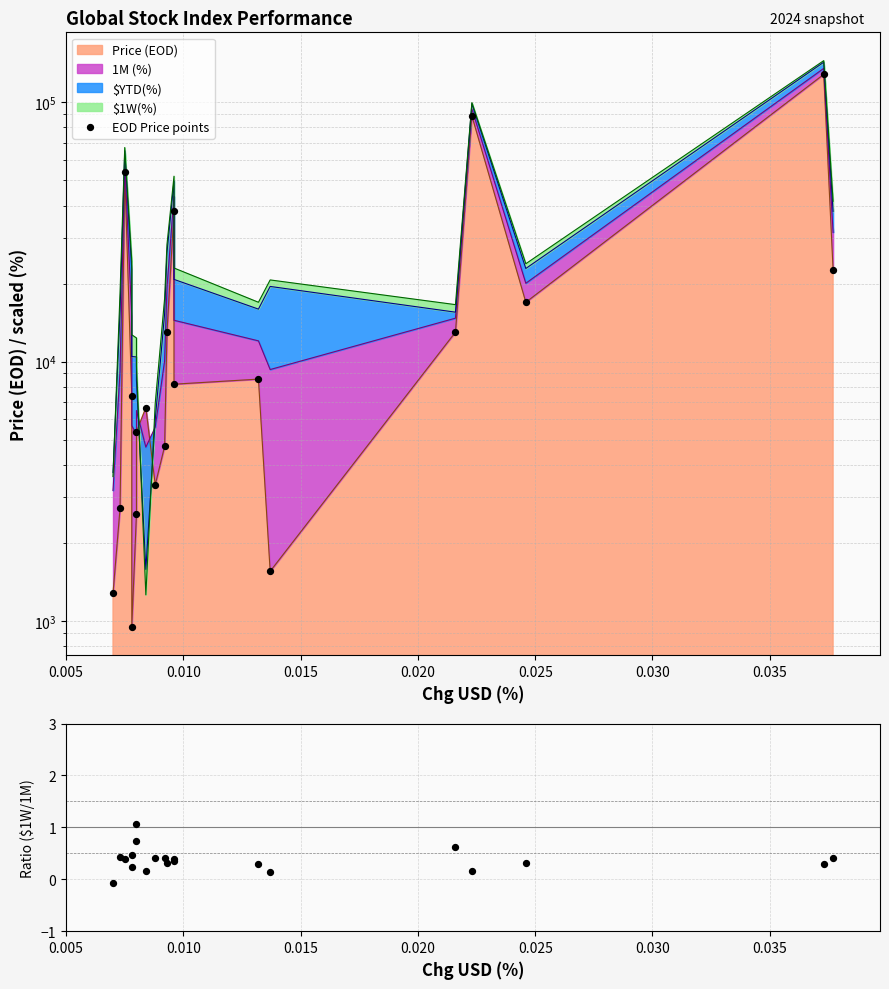

Is the value of EOD Price points at 0.015 greater than the value of $1W/1M ratio at 0.010?

Yes